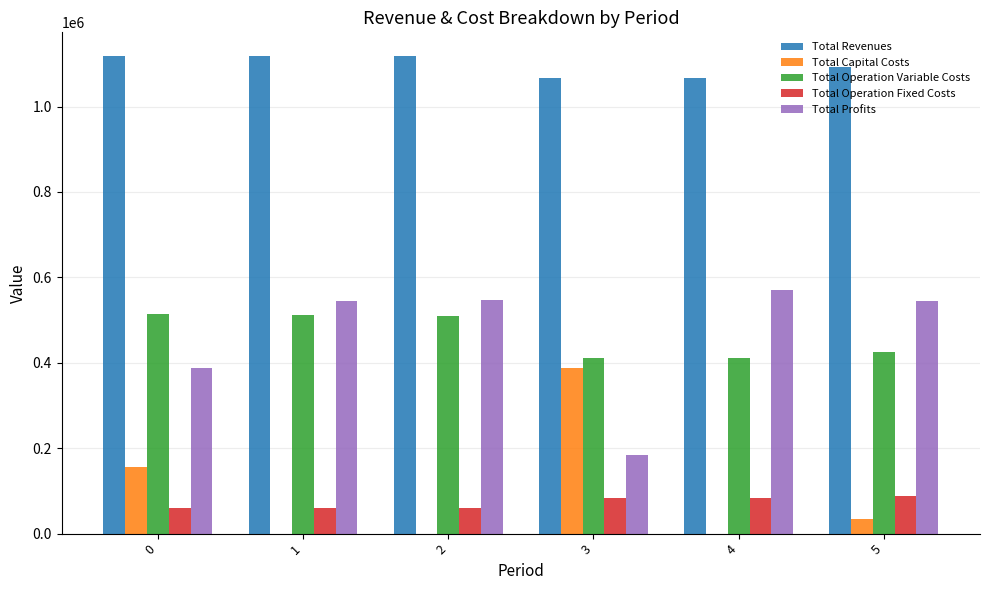

How many series are shown in this chart?

5